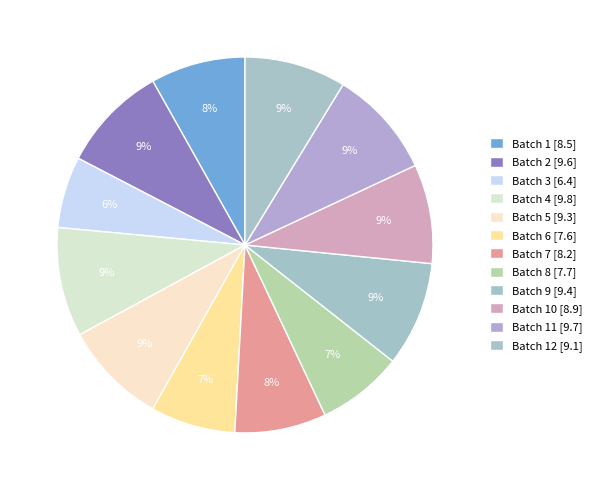

Which slice is the smallest?

Batch 3